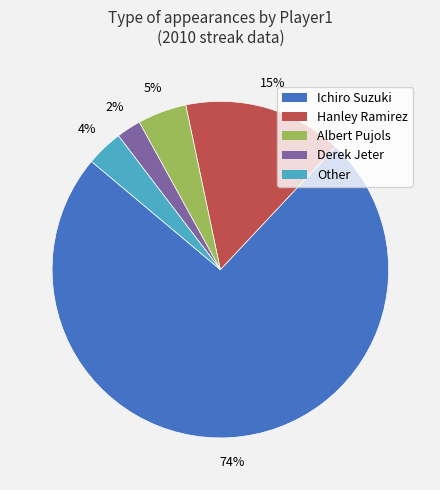

Which category has the biggest portion of the pie?

Ichiro Suzuki